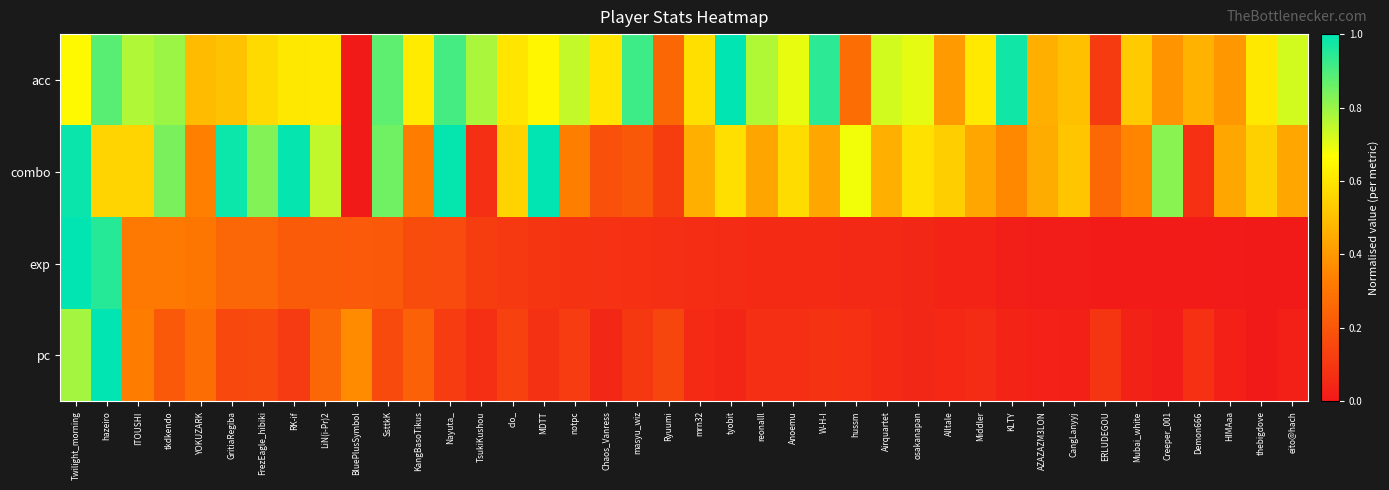

Reading left to right, what are all the values shown in this chart?

acc: Twilight_morning=0.7	hazeiro=0.9	ITOUSHI=0.8	tkdkendo=0.8	YOKUZARK=0.5	GritiaRegiba=0.5	FrezEagle_hibiki=0.6	RK-if=0.6	LiN(i-Pr)2=0.6	BluePlusSymbol=0.0	SsttkK=0.9	KangBasoTikus=0.6	Nayuta_=0.9	TsukiKushou=0.8	clo_=0.6	MDTT=0.6	notpc=0.7	Chaos_Vanress=0.6	masyu_wiz=0.9	Ryuumi=0.3	mrn32=0.6	tyobit=1.0	reonalll=0.8	Anoemu=0.7	W-H-I=0.9	hussm=0.3	Airquartet=0.7	osakanapan=0.7	Alltale=0.4	Middler=0.6	KLTY=1.0	AZAZAZM3LON=0.5	CangLanyyj=0.5	ERLUDEGOU=0.1	Mubai_white=0.5	Creeper_001=0.4	Demon666=0.5	HIMAaa=0.4	thebigdove=0.6	eito@hach=0.7
combo: Twilight_morning=1.0	hazeiro=0.6	ITOUSHI=0.6	tkdkendo=0.8	YOKUZARK=0.3	GritiaRegiba=1.0	FrezEagle_hibiki=0.8	RK-if=1.0	LiN(i-Pr)2=0.7	BluePlusSymbol=0.0	SsttkK=0.9	KangBasoTikus=0.3	Nayuta_=1.0	TsukiKushou=0.1	clo_=0.6	MDTT=1.0	notpc=0.3	Chaos_Vanress=0.2	masyu_wiz=0.2	Ryuumi=0.1	mrn32=0.5	tyobit=0.6	reonalll=0.4	Anoemu=0.6	W-H-I=0.4	hussm=0.7	Airquartet=0.5	osakanapan=0.6	Alltale=0.5	Middler=0.4	KLTY=0.4	AZAZAZM3LON=0.5	CangLanyyj=0.5	ERLUDEGOU=0.3	Mubai_white=0.3	Creeper_001=0.8	Demon666=0.1	HIMAaa=0.4	thebigdove=0.5	eito@hach=0.4
exp: Twilight_morning=1.0	hazeiro=0.9	ITOUSHI=0.3	tkdkendo=0.3	YOKUZARK=0.3	GritiaRegiba=0.3	FrezEagle_hibiki=0.3	RK-if=0.2	LiN(i-Pr)2=0.2	BluePlusSymbol=0.2	SsttkK=0.2	KangBasoTikus=0.2	Nayuta_=0.2	TsukiKushou=0.1	clo_=0.1	MDTT=0.1	notpc=0.1	Chaos_Vanress=0.1	masyu_wiz=0.1	Ryuumi=0.1	mrn32=0.1	tyobit=0.1	reonalll=0.1	Anoemu=0.1	W-H-I=0.1	hussm=0.1	Airquartet=0.1	osakanapan=0.0	Alltale=0.0	Middler=0.0	KLTY=0.0	AZAZAZM3LON=0.0	CangLanyyj=0.0	ERLUDEGOU=0.0	Mubai_white=0.0	Creeper_001=0.0	Demon666=0.0	HIMAaa=0.0	thebigdove=0.0	eito@hach=0.0
pc: Twilight_morning=0.8	hazeiro=1.0	ITOUSHI=0.3	tkdkendo=0.2	YOKUZARK=0.3	GritiaRegiba=0.2	FrezEagle_hibiki=0.2	RK-if=0.1	LiN(i-Pr)2=0.3	BluePlusSymbol=0.4	SsttkK=0.2	KangBasoTikus=0.2	Nayuta_=0.1	TsukiKushou=0.1	clo_=0.1	MDTT=0.1	notpc=0.1	Chaos_Vanress=0.0	masyu_wiz=0.1	Ryuumi=0.1	mrn32=0.1	tyobit=0.0	reonalll=0.1	Anoemu=0.1	W-H-I=0.1	hussm=0.1	Airquartet=0.1	osakanapan=0.0	Alltale=0.1	Middler=0.1	KLTY=0.0	AZAZAZM3LON=0.0	CangLanyyj=0.0	ERLUDEGOU=0.1	Mubai_white=0.0	Creeper_001=0.0	Demon666=0.1	HIMAaa=0.0	thebigdove=0.0	eito@hach=0.0